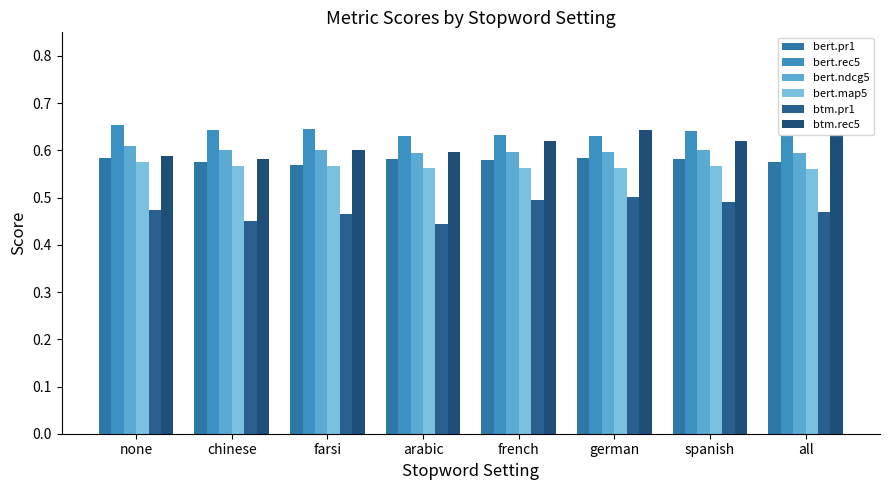

Is it true that bert.ndcg5 equals 0.6 at french?

True